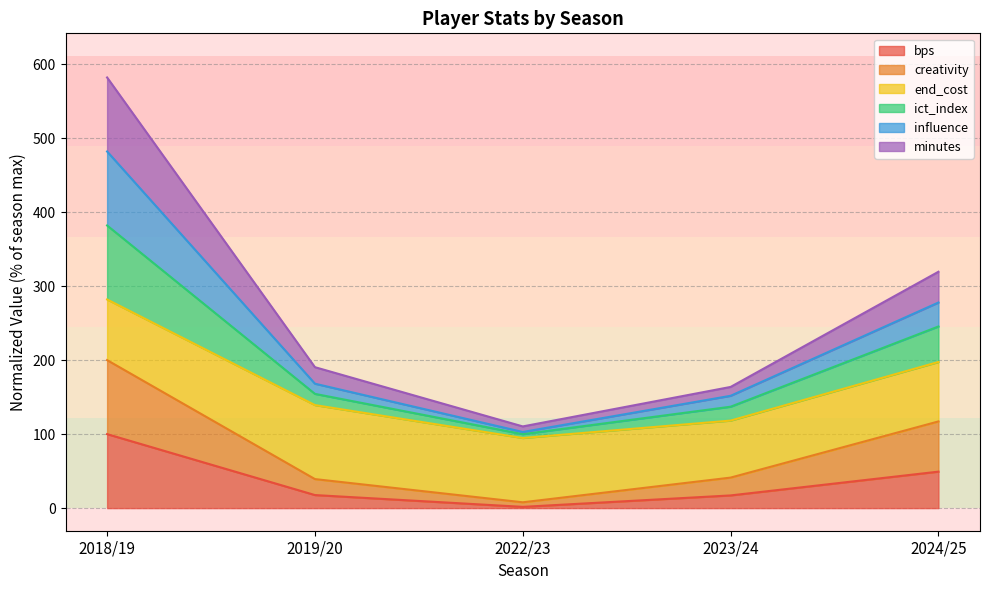

Where is the first local minimum for creativity?

2022/23